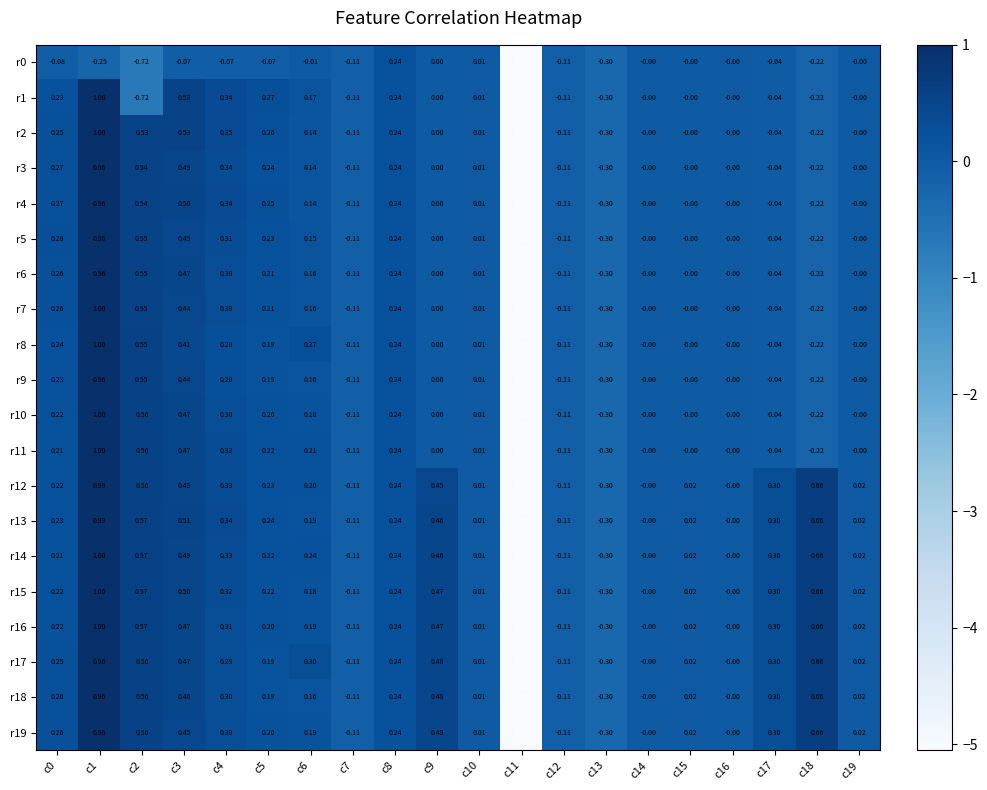

Is the value of r6 at c15 greater than the value of r12 at c15?

No